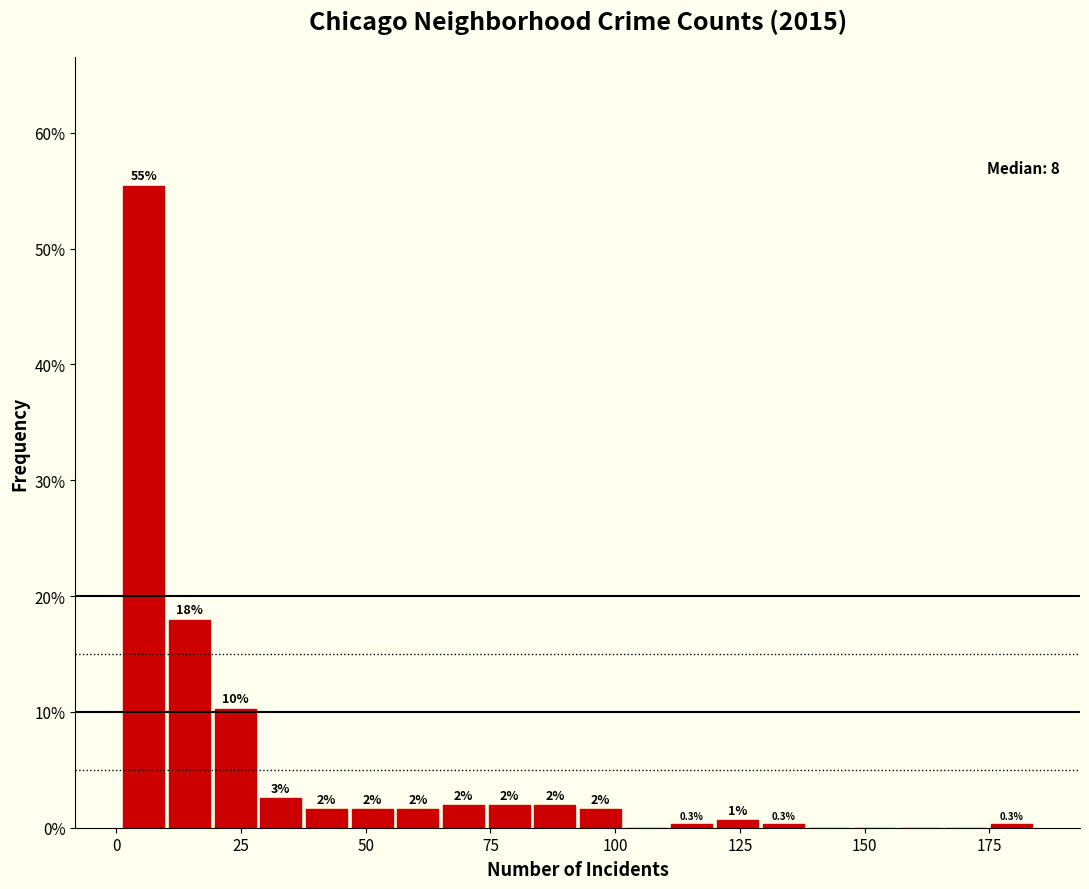

Read against the x-axis, roughly where is the centre of the tallest bar?

5